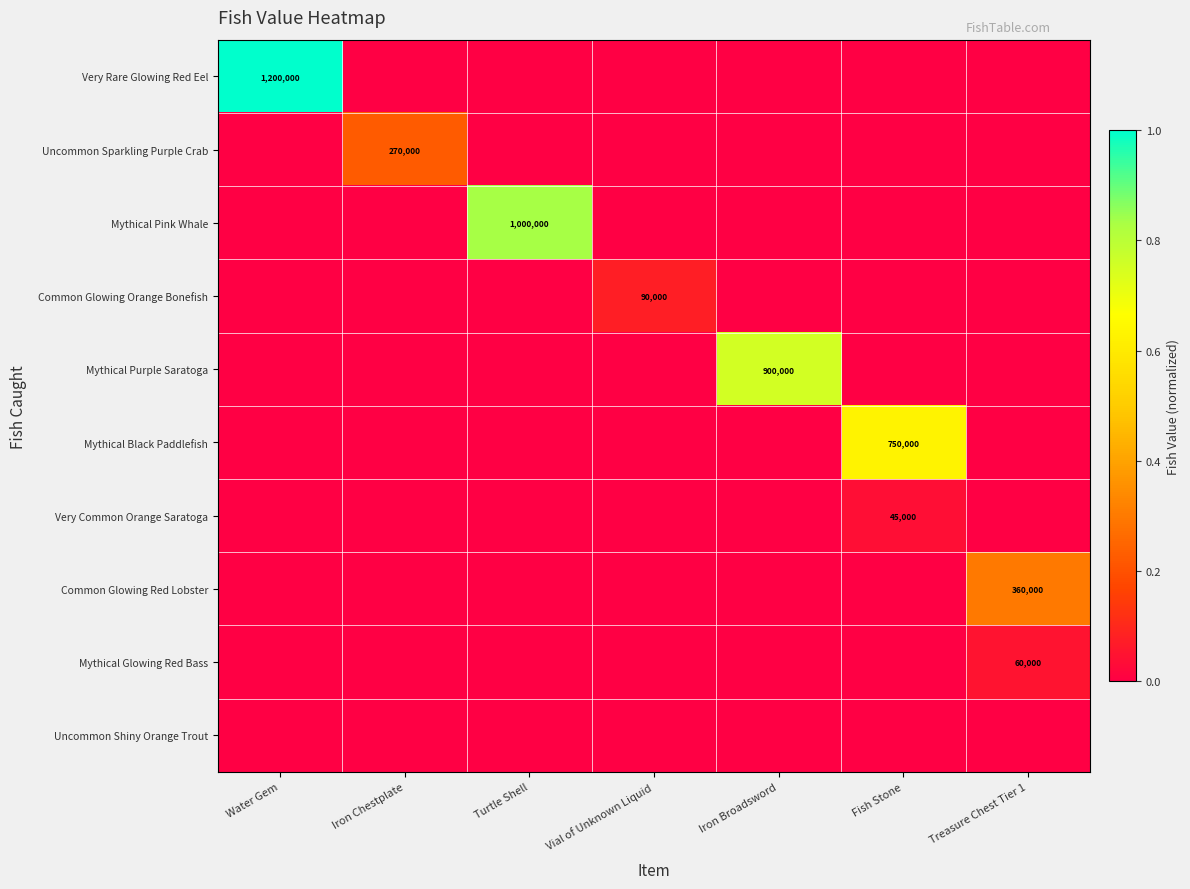

At Iron Chestplate, list the series in order from smallest to largest.

Very Rare Glowing Red Eel, Mythical Pink Whale, Common Glowing Orange Bonefish, Mythical Purple Saratoga, Mythical Black Paddlefish, Very Common Orange Saratoga, Common Glowing Red Lobster, Mythical Glowing Red Bass, Uncommon Shiny Orange Trout, Uncommon Sparkling Purple Crab